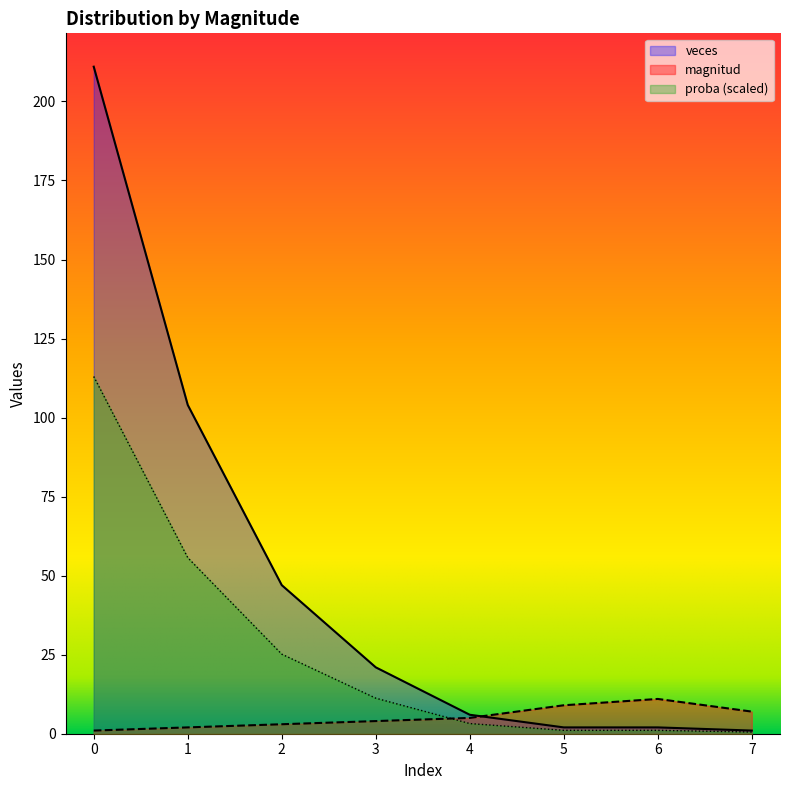

Is it true that magnitud equals 3.0 at 2?

True